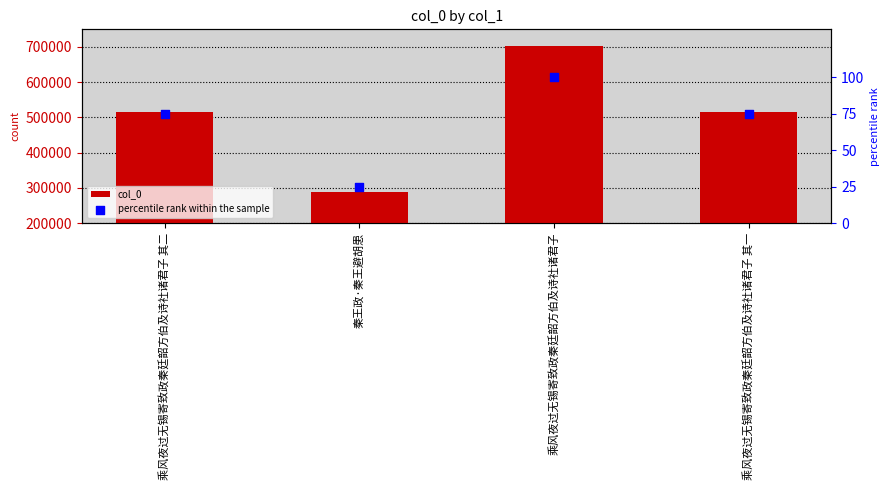

At how many categories does at least one series exceed 594620?

1